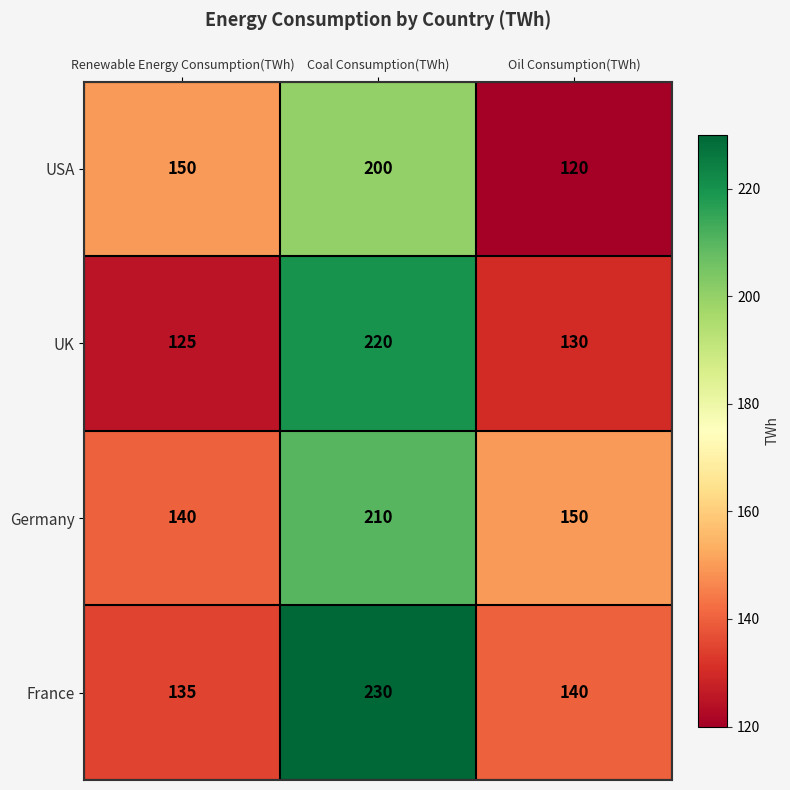

The value of Germany at Renewable Energy Consumption(TWh) is 140. True or false?

True